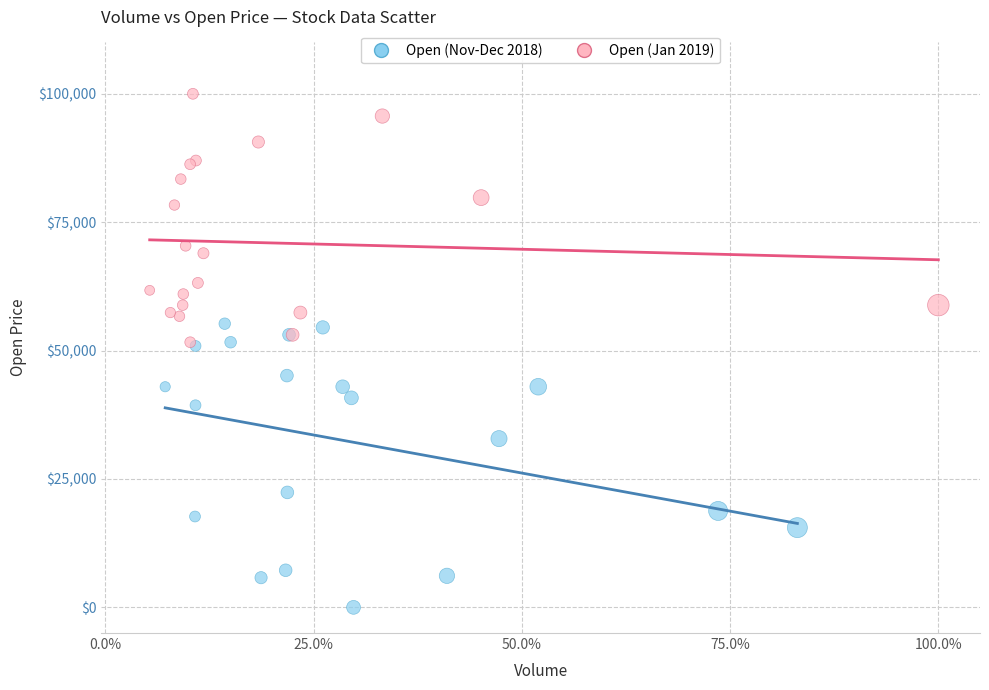

Which series reaches the minimum Y coordinate?

Open (Nov-Dec 2018)